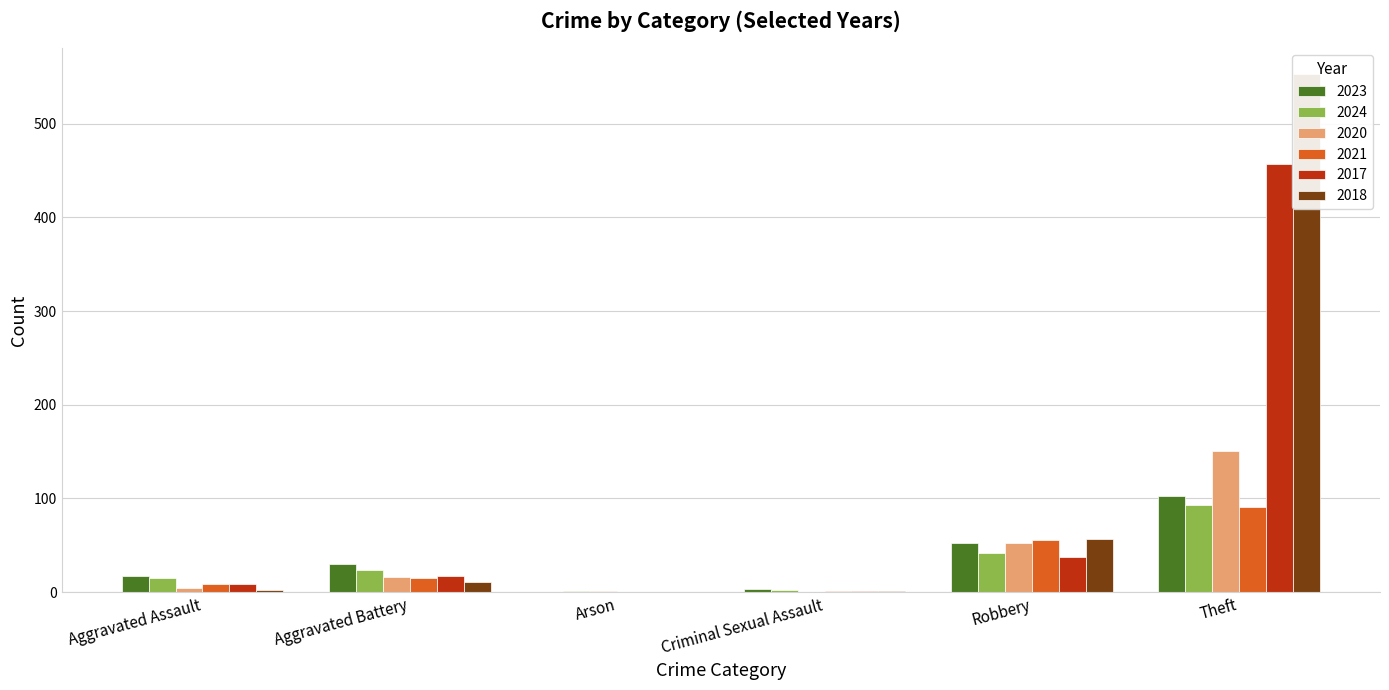

At which label is 2017 closest to 228?

Robbery